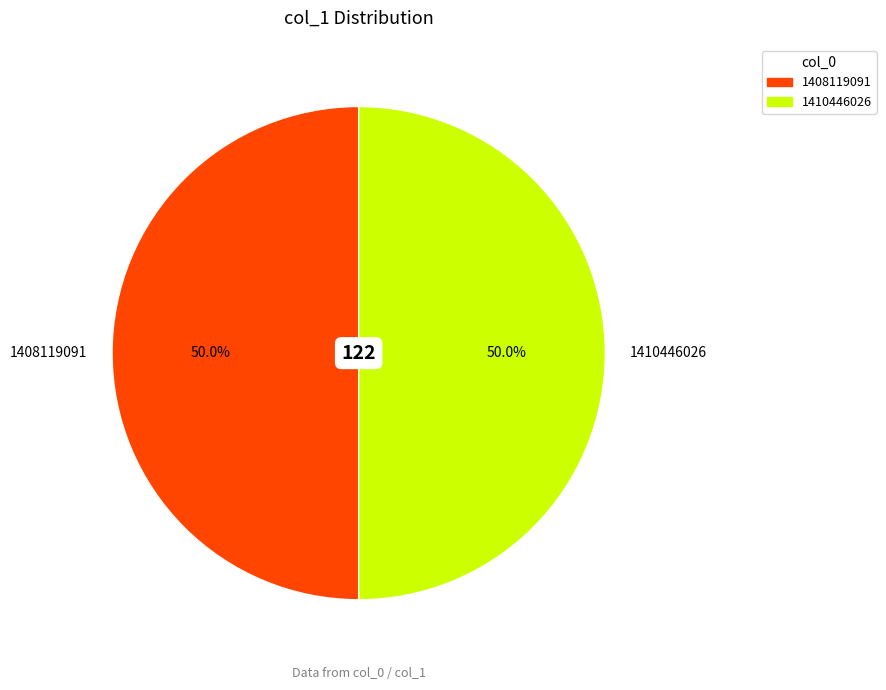

What is the total percentage of 1410446026 and 1408119091?

100.0%